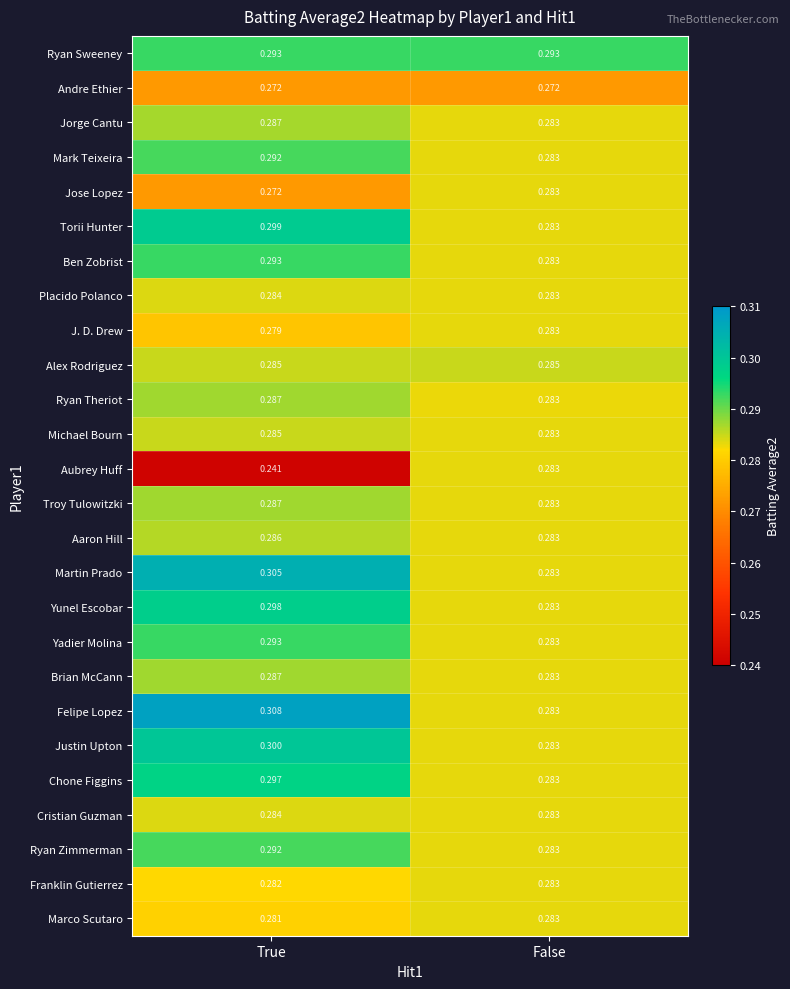

Which series changed the most between True and False?

Aubrey Huff